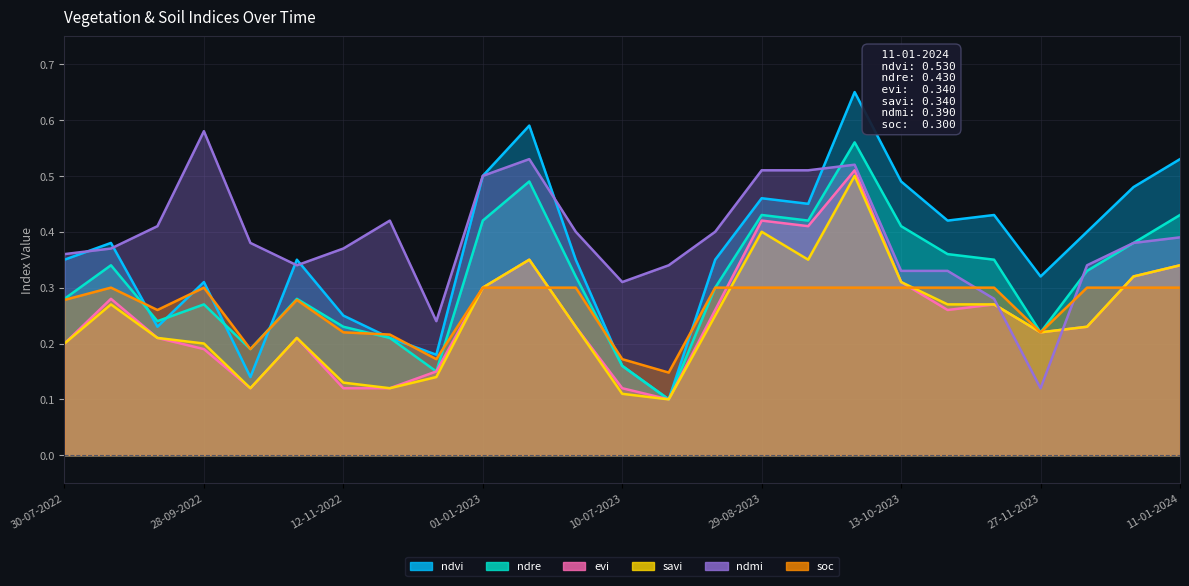

What position from the left is 12-11-2023?

21